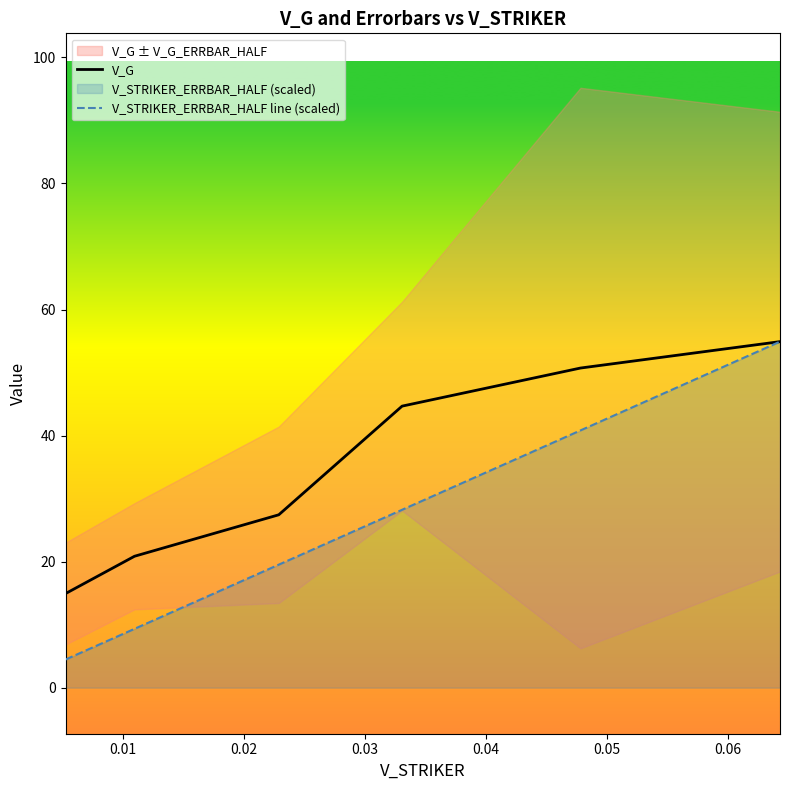

How many lines are shown in the chart?

2